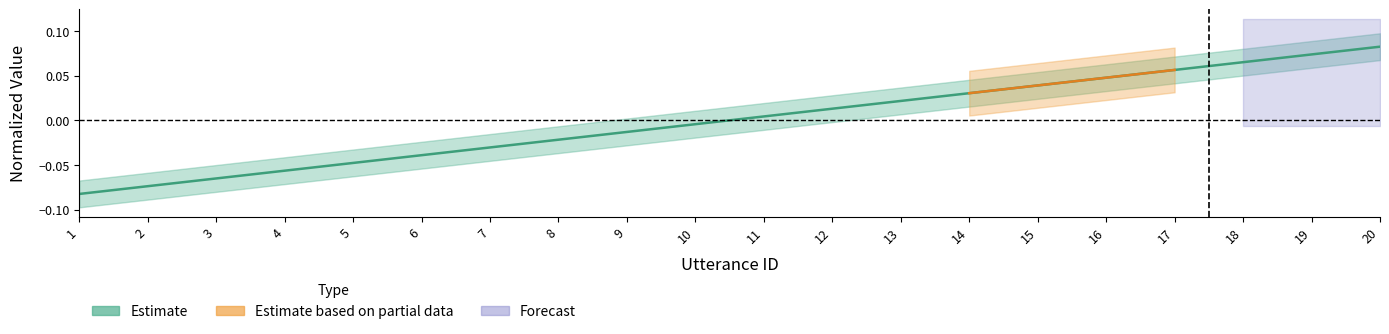

How many categories are shown in the chart?

20